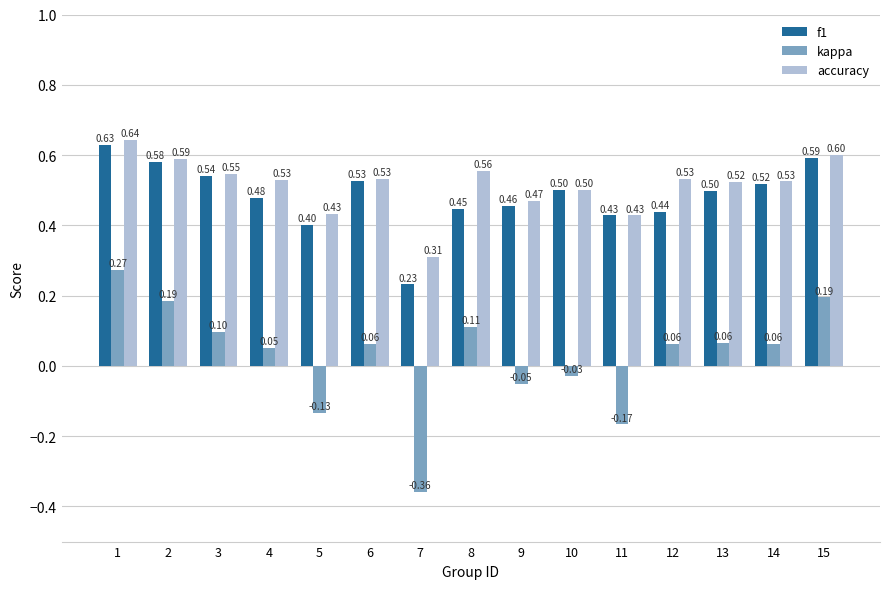

What is the spread (max minus min) of values at 8?

0.4